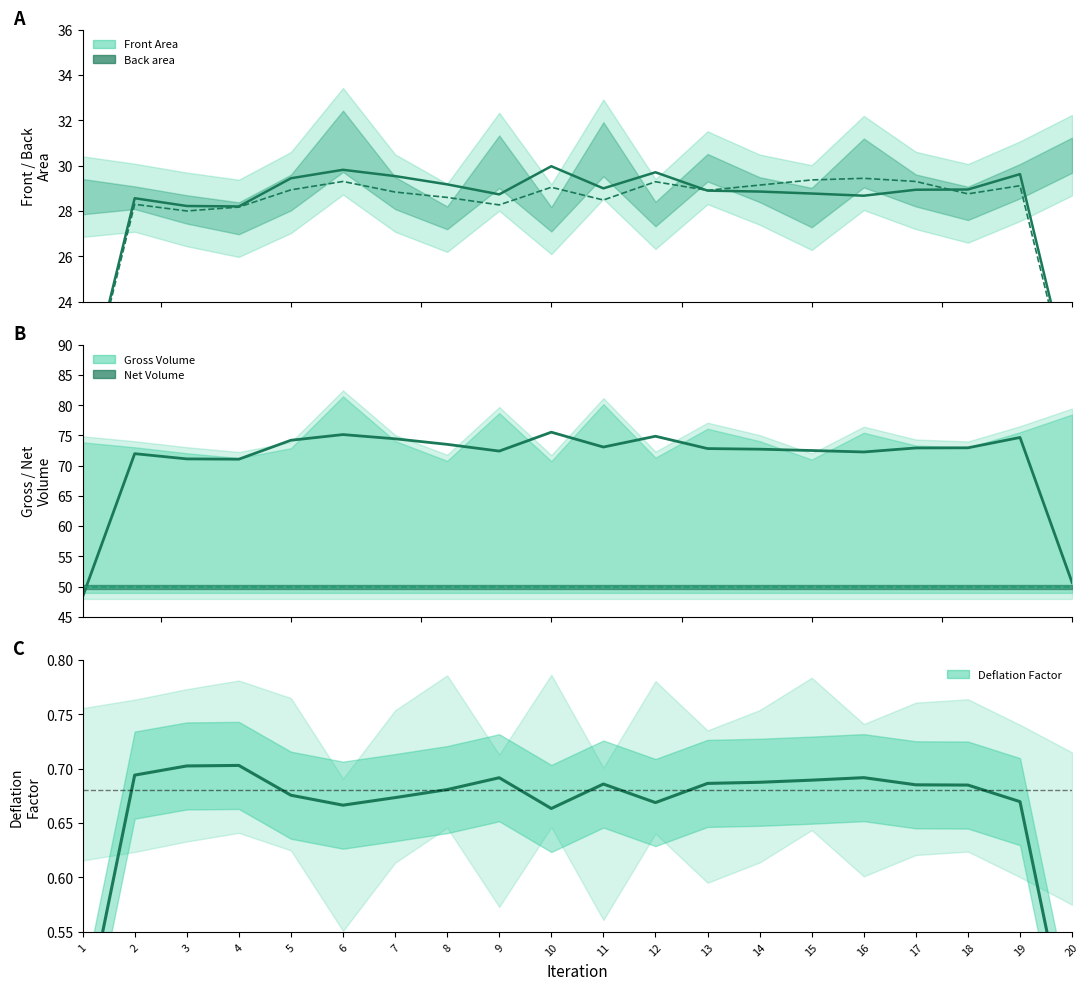

Rank the categories by value from lowest to highest.

1, 20, 4, 3, 2, 16, 9, 15, 14, 13, 17, 18, 11, 8, 5, 7, 19, 12, 6, 10